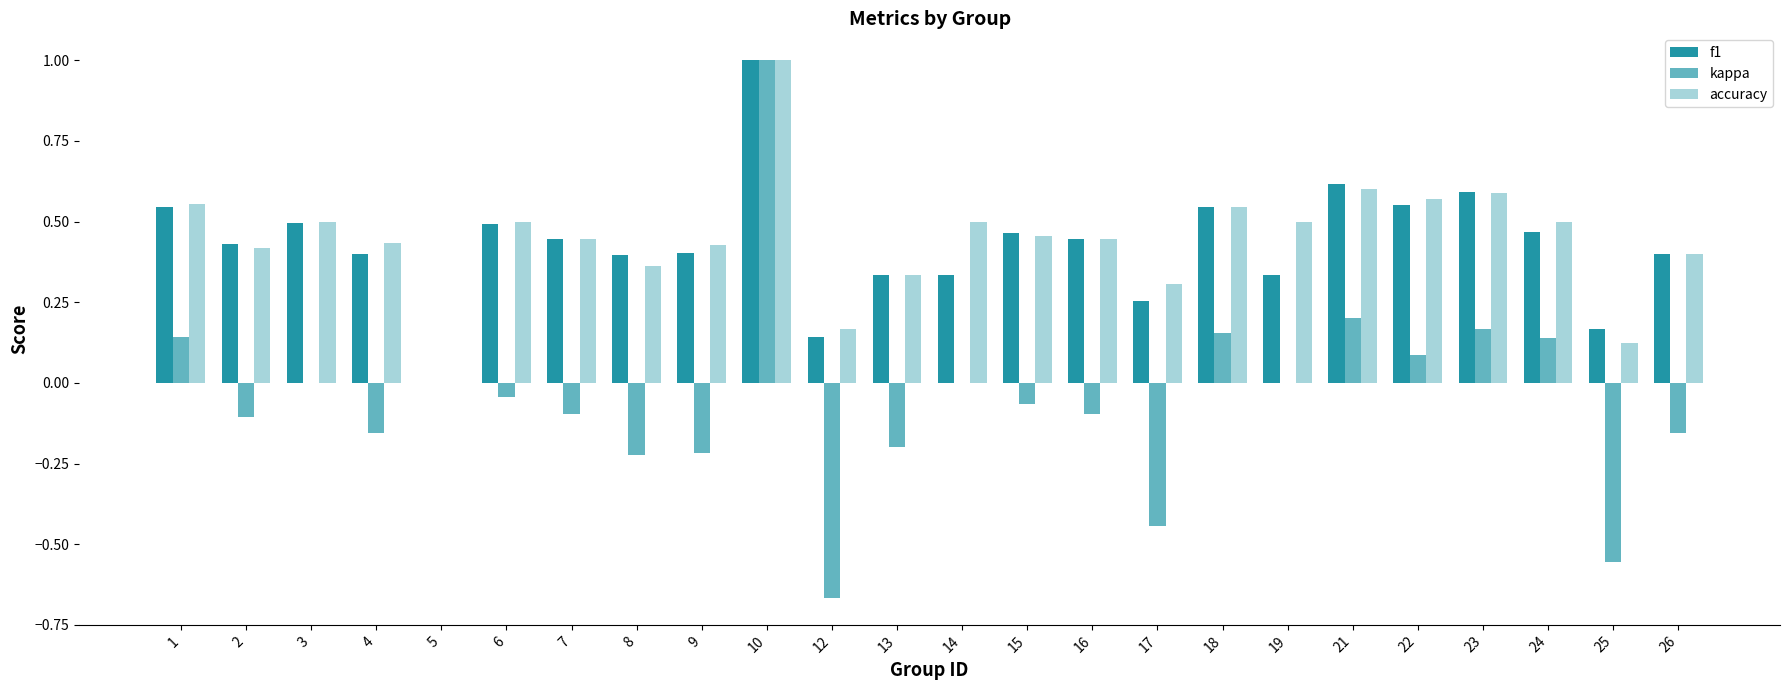

How many groups of bars are there?

24